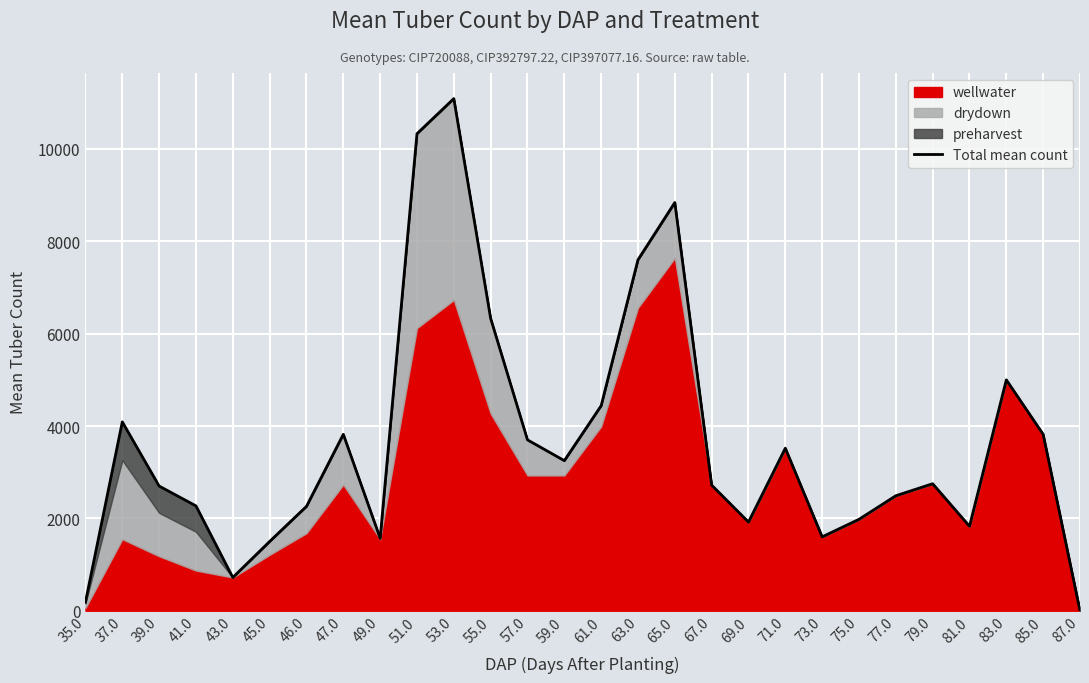

The value at 61.0 is 4440. True or false?

True